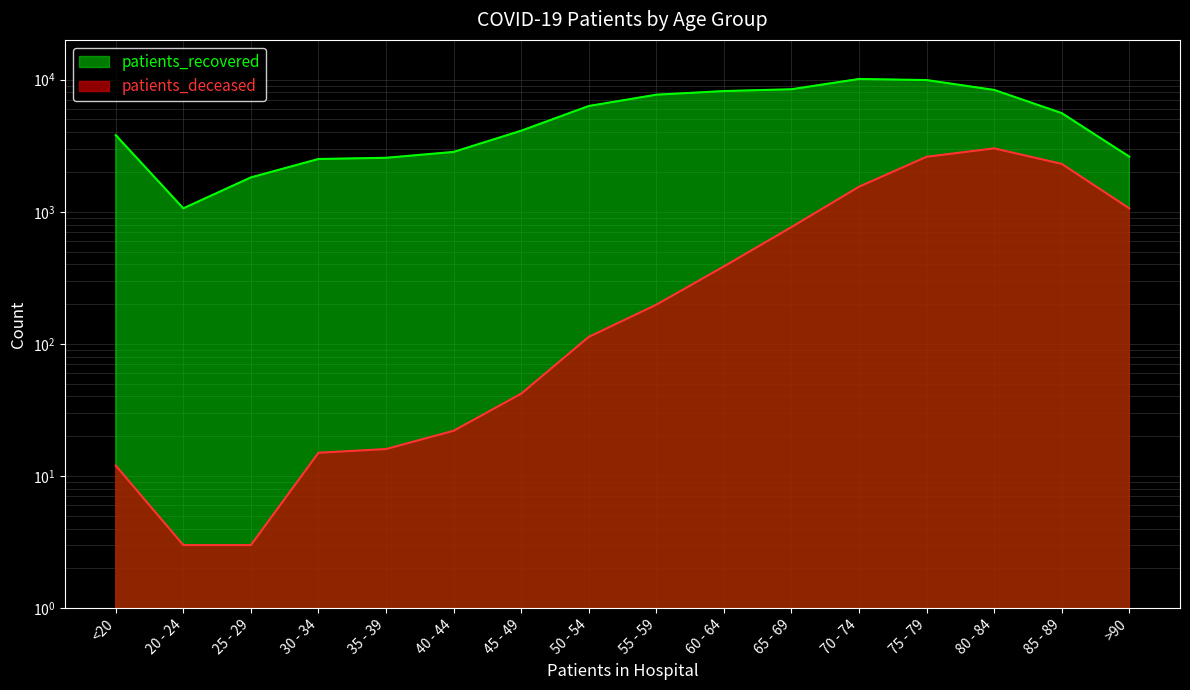

What is the value of the patients_deceased point at the 3rd from the left?

3